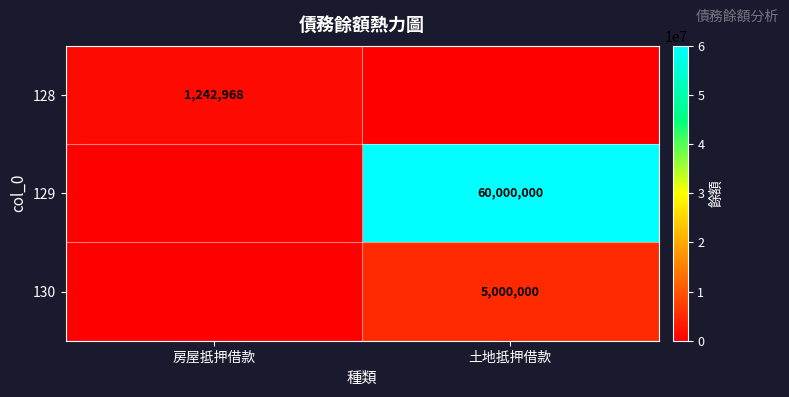

The value of 128 at 房屋抵押借款 is 2002441. True or false?

False